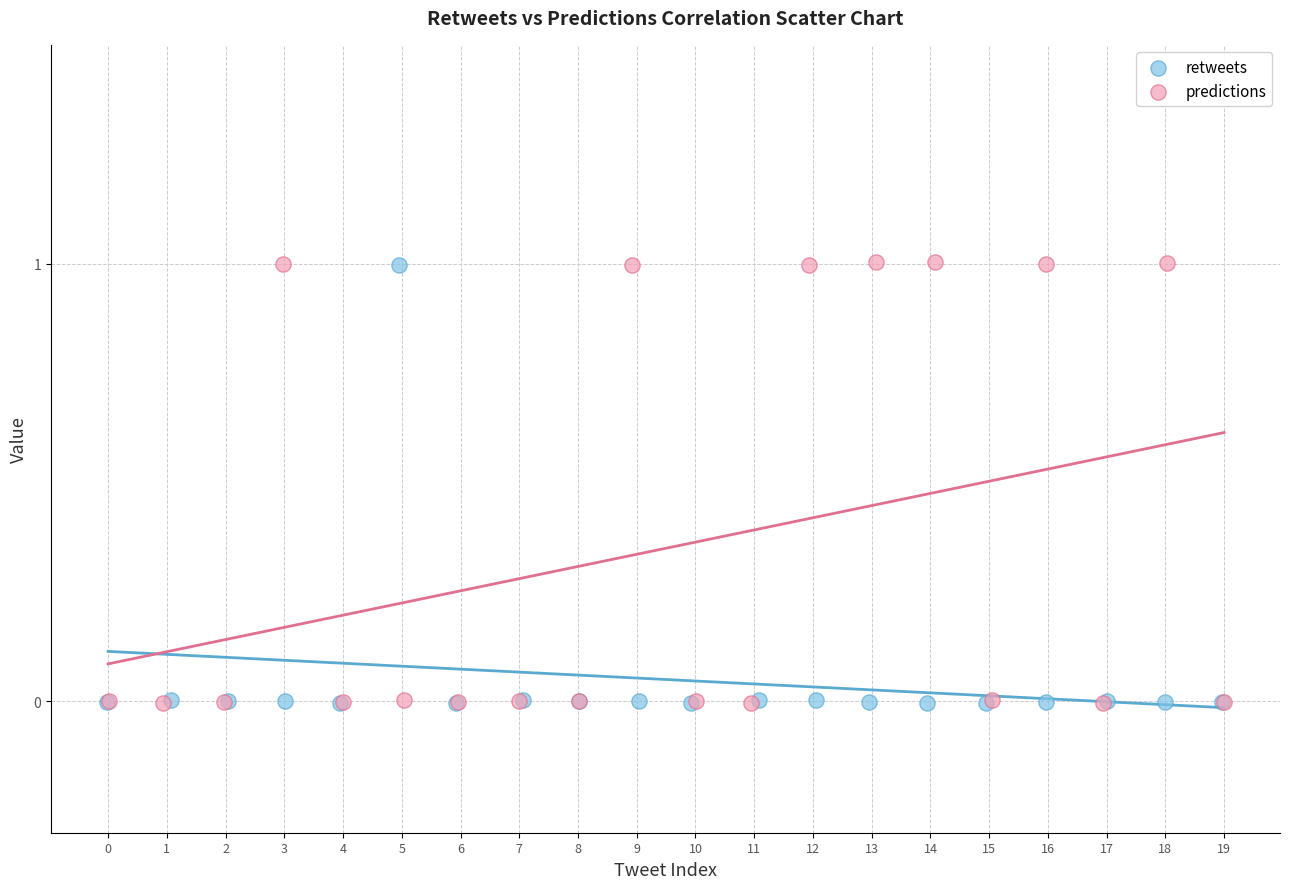

Which series has the widest spread of Y values?

predictions